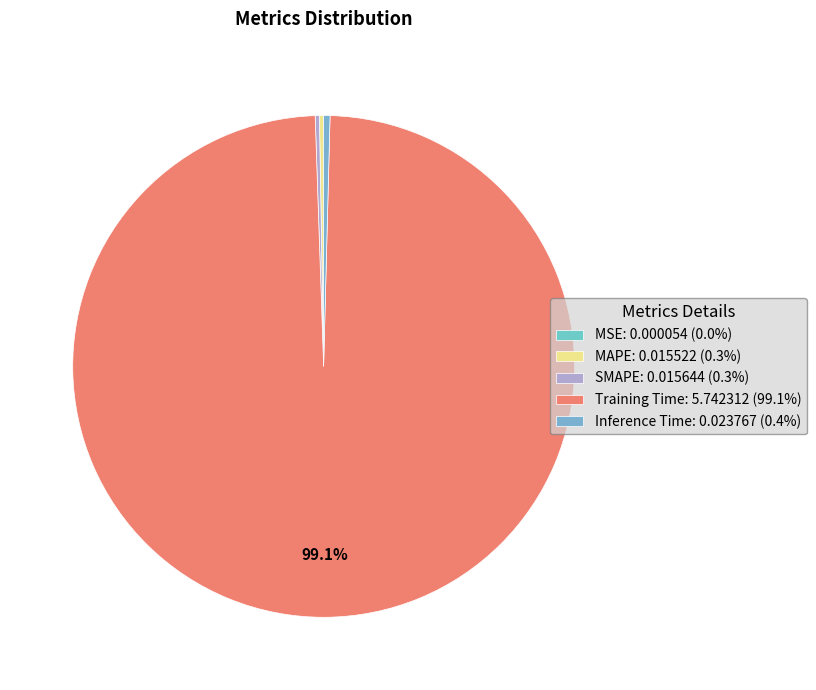

The Training Time slice represents 89% of the pie. True or false?

False